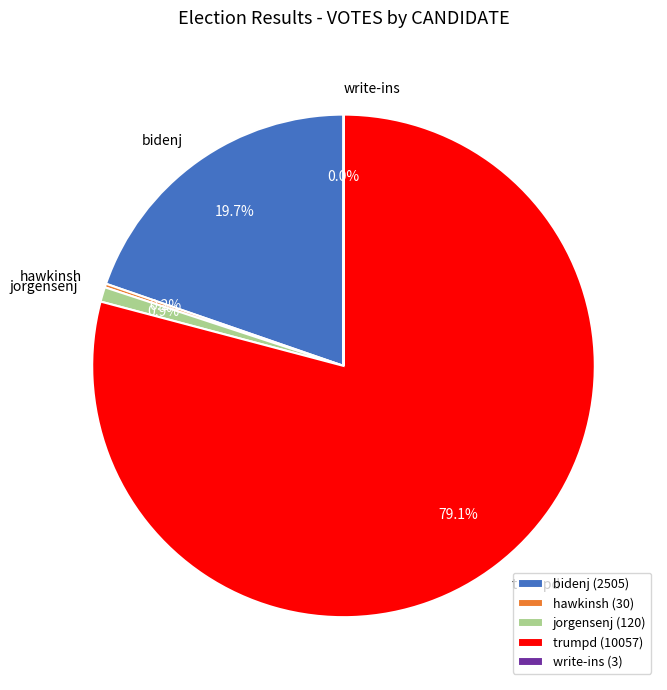

To the nearest percent, what is the average slice percentage?

20%